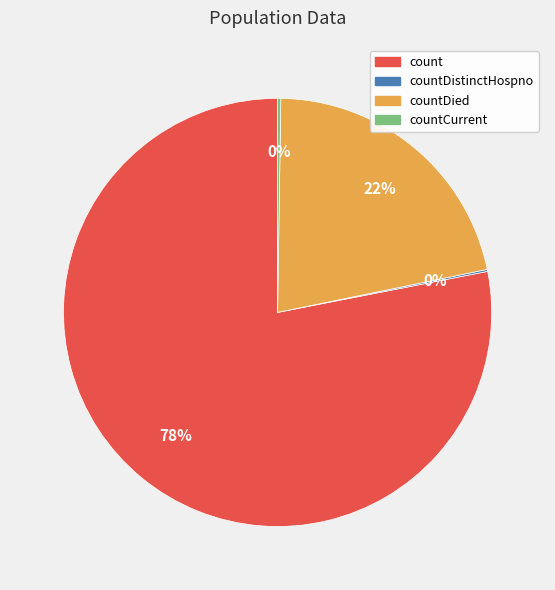

To the nearest percent, what is the average slice percentage?

25%